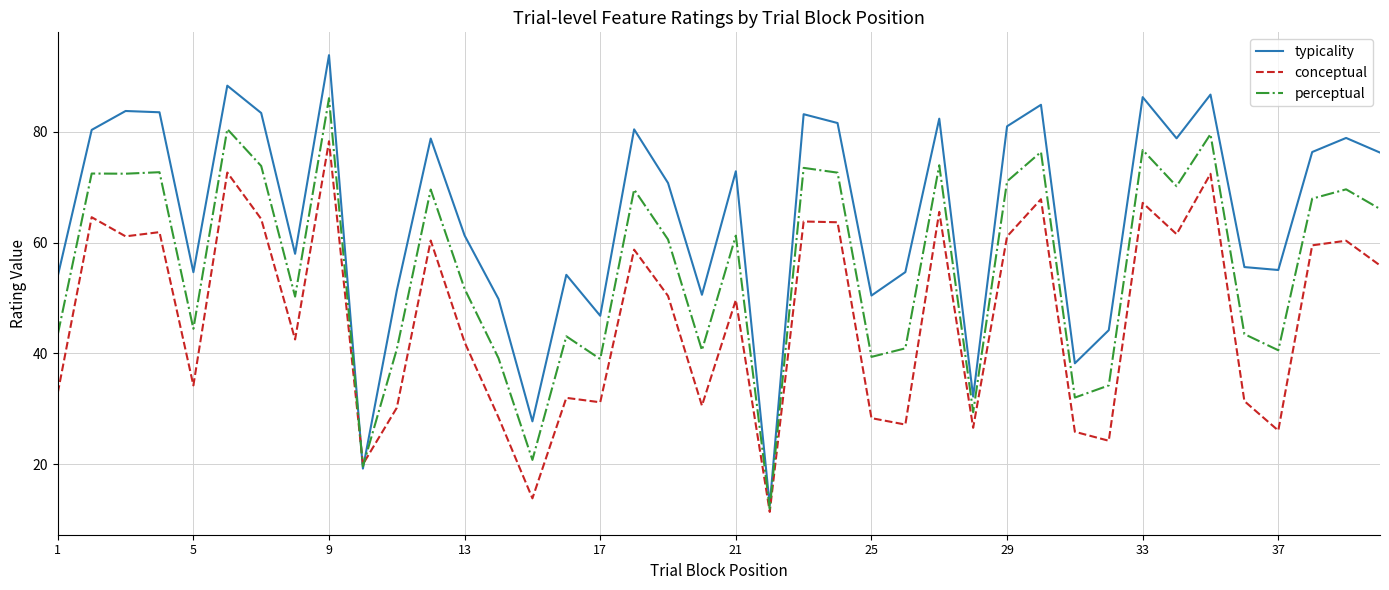

What is the minimum value shown in the chart?

11.4